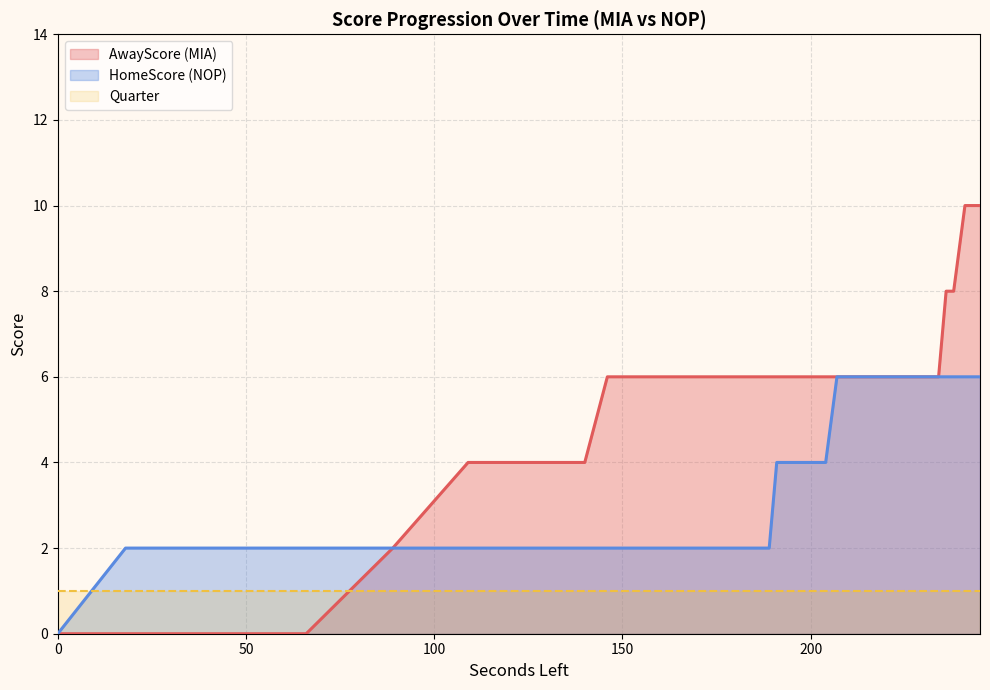

What is the value of the AwayScore point at the 18th from the left?

6